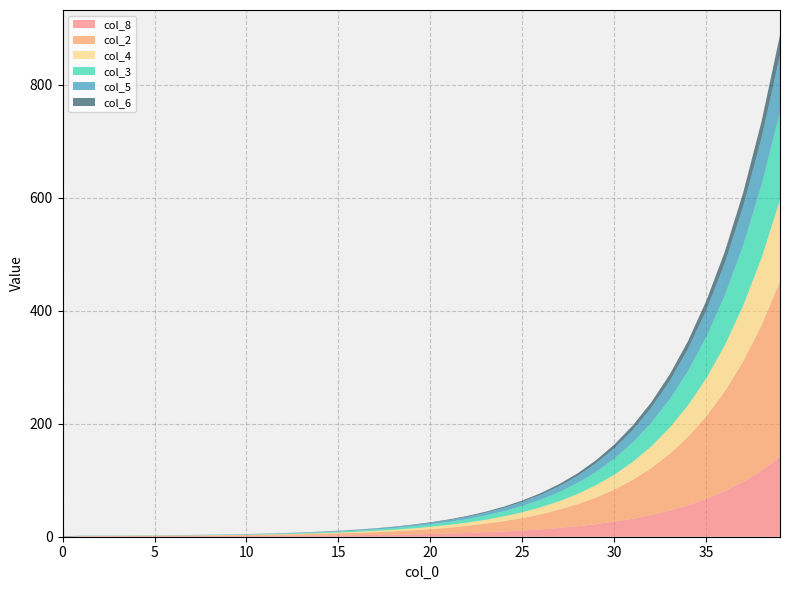

Reading left to right, list all the values displayed in this chart.

col_8: 0=0.0	1=0.6	2=0.9	3=1.0	4=1.1	5=1.1	6=1.2	7=1.3	8=1.4	9=1.5	10=1.6	11=1.7	12=1.9	13=2.0	14=2.2	15=2.5	16=2.8	17=3.2	18=3.7	19=4.2	20=4.9	21=5.7	22=6.7	23=7.8	24=9.3	25=11.0	26=13.1	27=15.6	28=18.6	29=22.3	30=26.7	31=32.0	32=38.5	33=46.2	34=55.6	35=67.0	36=80.7	37=97.3	38=117.3	39=141.4
col_2: 0=0.0	1=0.4	2=0.5	3=0.5	4=0.6	5=0.6	6=0.7	7=0.8	8=0.9	9=1.1	10=1.3	11=1.6	12=1.9	13=2.3	14=2.8	15=3.4	16=4.0	17=4.9	18=5.9	19=7.1	20=8.6	21=10.4	22=12.6	23=15.2	24=18.3	25=22.1	26=26.7	27=32.3	28=39.0	29=47.1	30=56.9	31=68.7	32=83.0	33=100.2	34=121.0	35=146.1	36=176.5	37=213.1	38=257.4	39=310.8
col_4: 0=0.0	1=0.0	2=0.0	3=0.1	4=0.1	5=0.2	6=0.3	7=0.3	8=0.4	9=0.5	10=0.6	11=0.7	12=0.9	13=1.1	14=1.3	15=1.6	16=1.9	17=2.3	18=2.7	19=3.3	20=4.0	21=4.8	22=5.8	23=7.0	24=8.5	25=10.2	26=12.4	27=14.9	28=18.1	29=21.8	30=26.3	31=31.8	32=38.4	33=46.4	34=56.0	35=67.6	36=81.7	37=98.7	38=119.2	39=143.9
col_3: 0=0.0	1=0.2	2=0.3	3=0.3	4=0.3	5=0.3	6=0.3	7=0.4	8=0.5	9=0.6	10=0.7	11=0.8	12=1.0	13=1.1	14=1.4	15=1.7	16=2.0	17=2.5	18=3.0	19=3.6	20=4.3	21=5.2	22=6.3	23=7.6	24=9.2	25=11.1	26=13.4	27=16.1	28=19.5	29=23.5	30=28.4	31=34.3	32=41.5	33=50.1	34=60.5	35=73.1	36=88.2	37=106.6	38=128.7	39=155.4
col_5: 0=0.0	1=0.0	2=0.0	3=0.1	4=0.1	5=0.1	6=0.2	7=0.2	8=0.3	9=0.3	10=0.4	11=0.5	12=0.6	13=0.7	14=0.9	15=1.1	16=1.3	17=1.6	18=1.9	19=2.3	20=2.8	21=3.4	22=4.1	23=4.9	24=5.9	25=7.2	26=8.7	27=10.5	28=12.6	29=15.3	30=18.4	31=22.2	32=26.9	33=32.5	34=39.2	35=47.4	36=57.2	37=69.1	38=83.4	39=100.7
col_6: 0=1.0	1=0.4	2=0.2	3=0.1	4=0.1	5=0.1	6=0.1	7=0.1	8=0.1	9=0.1	10=0.2	11=0.2	12=0.2	13=0.3	14=0.3	15=0.4	16=0.5	17=0.6	18=0.7	19=0.8	20=1.0	21=1.2	22=1.4	23=1.8	24=2.1	25=2.6	26=3.1	27=3.7	28=4.5	29=5.4	30=6.6	31=7.9	32=9.6	33=11.6	34=14.0	35=16.9	36=20.4	37=24.6	38=29.7	39=35.9